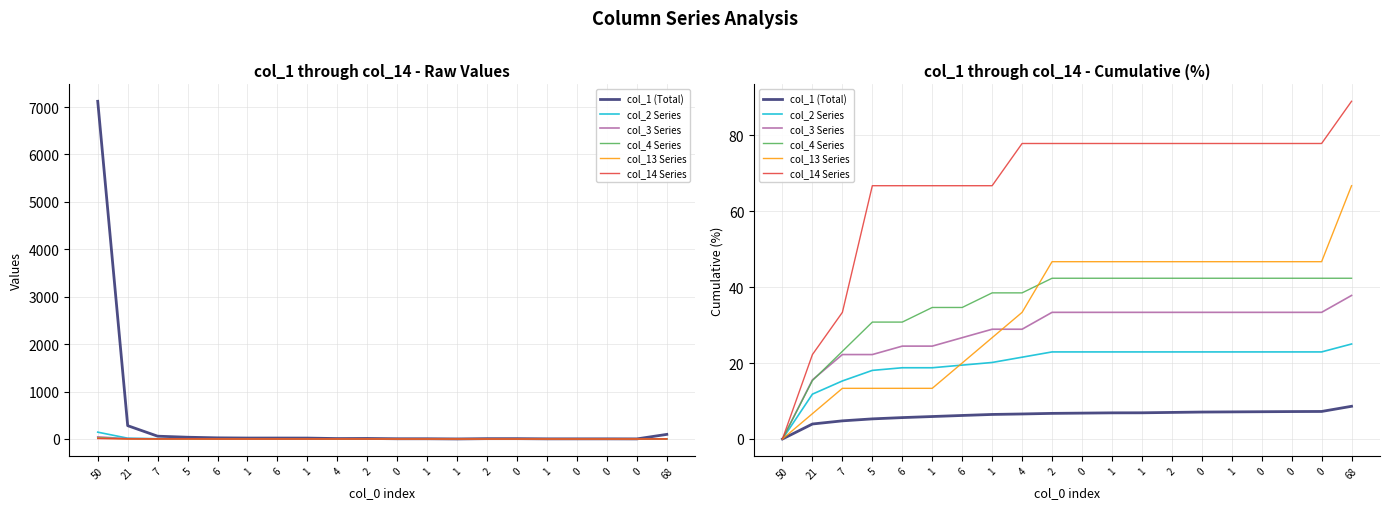

Count the number of data series in this chart.

6